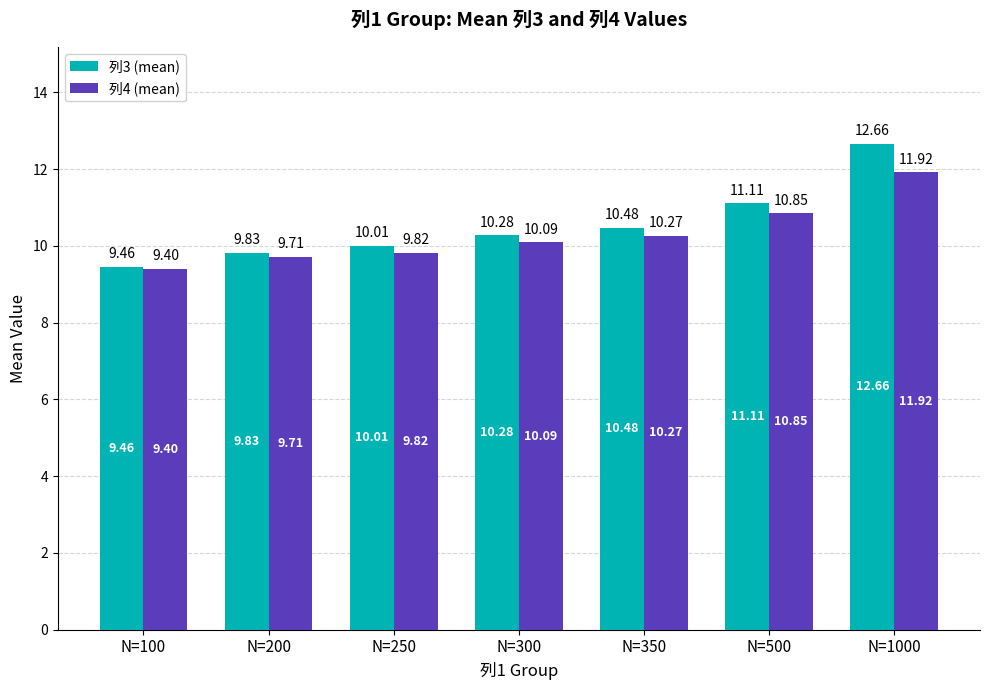

Which series has the largest range (max minus min)?

列3 (mean)